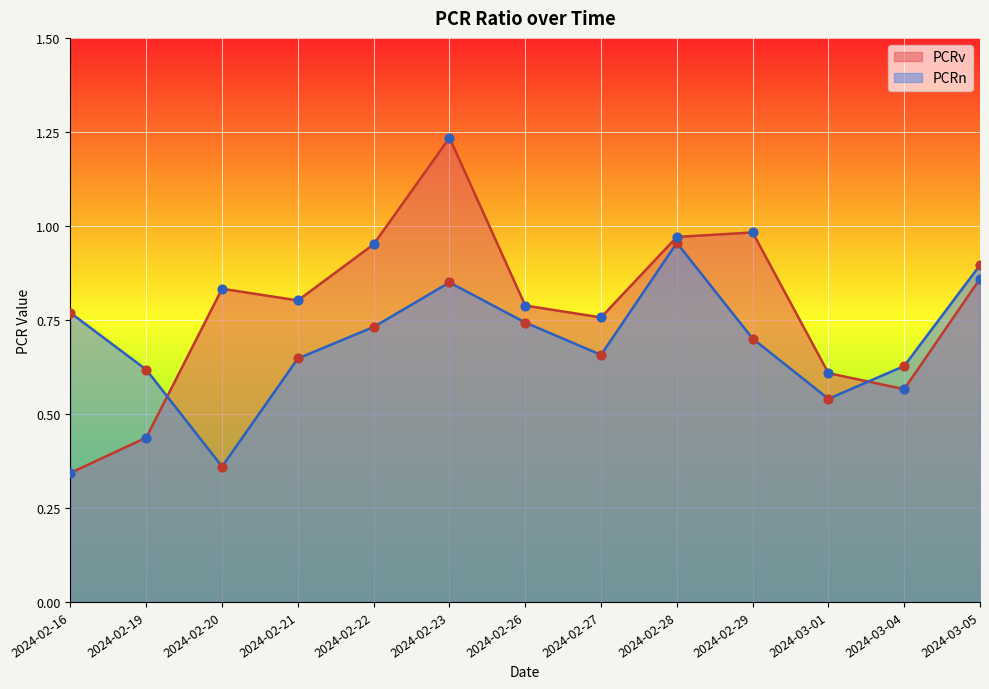

Which series has the largest total across all categories?

PCRv